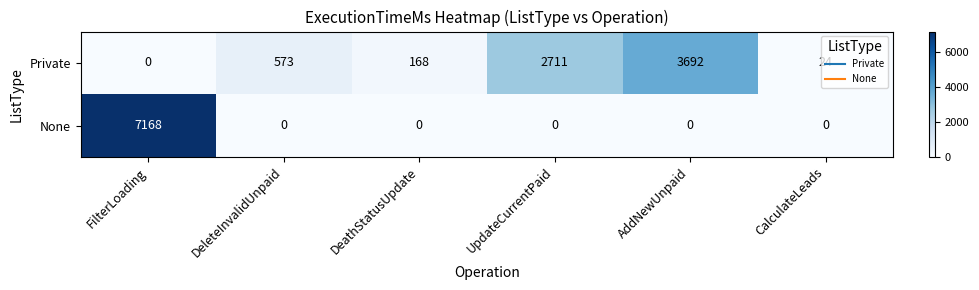

What is the difference between the maximum and minimum values in the None series?

7168